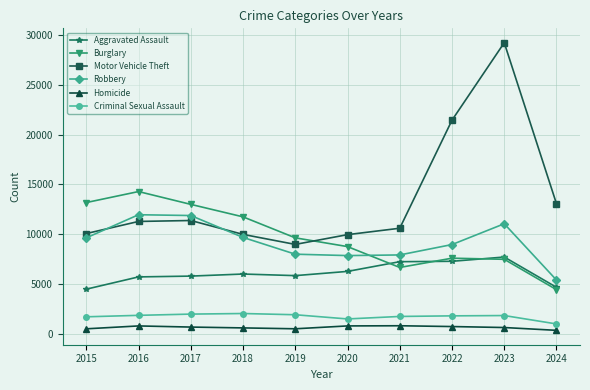

How many distinct data groups are displayed?

6